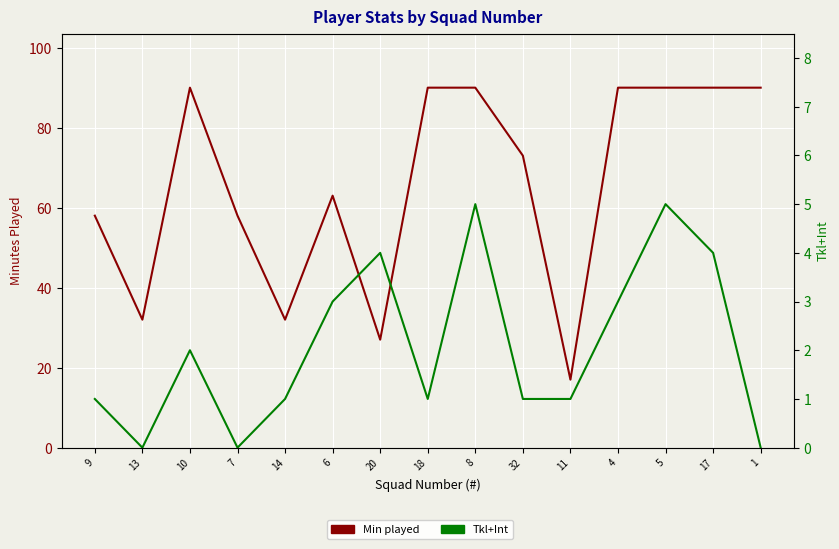

True or false: Min played has a value of 90 at 17.

True